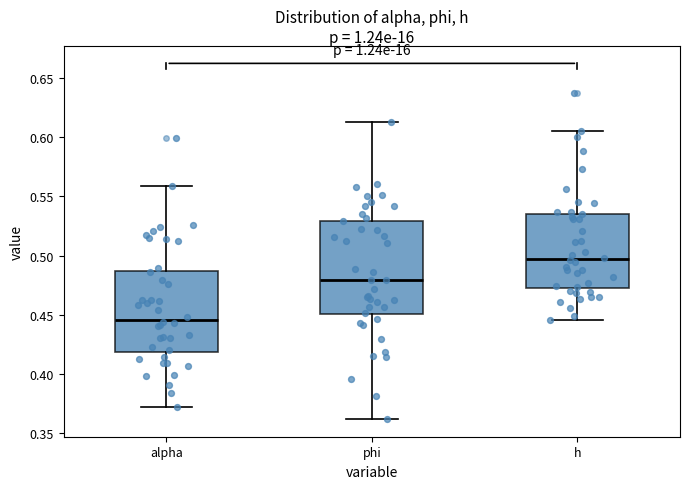

Which box has the lowest median line?

alpha